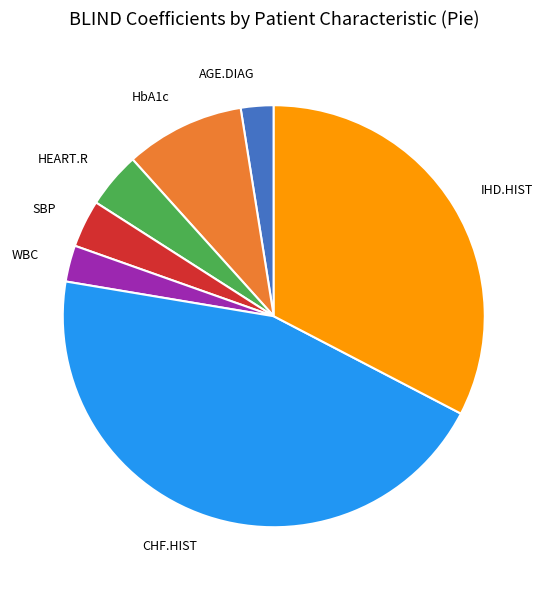

True or false: IHD.HIST accounts for 47% of the total.

False